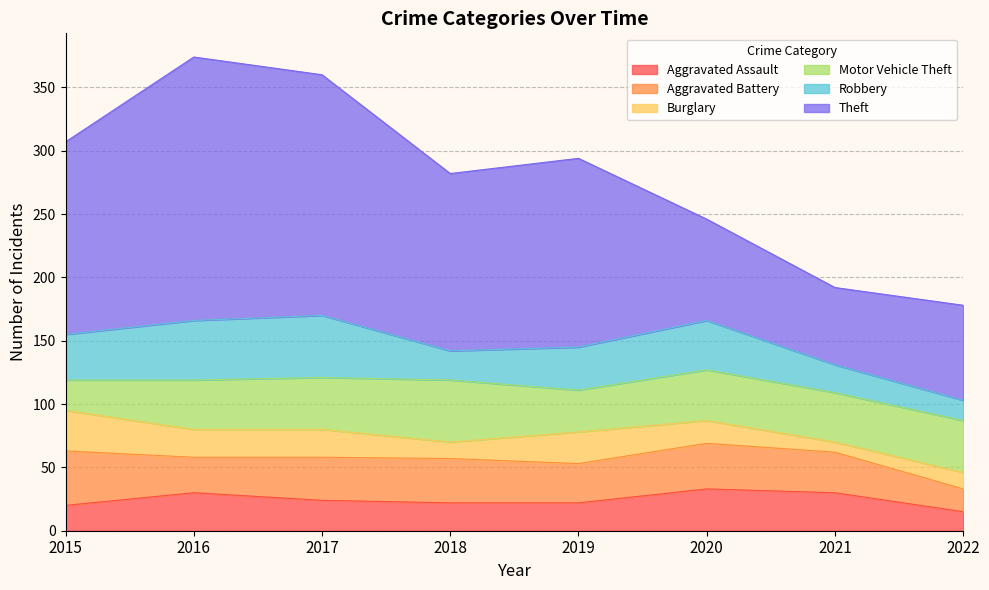

List the series in order of their peak value, lowest first.

Burglary, Aggravated Assault, Aggravated Battery, Motor Vehicle Theft, Robbery, Theft